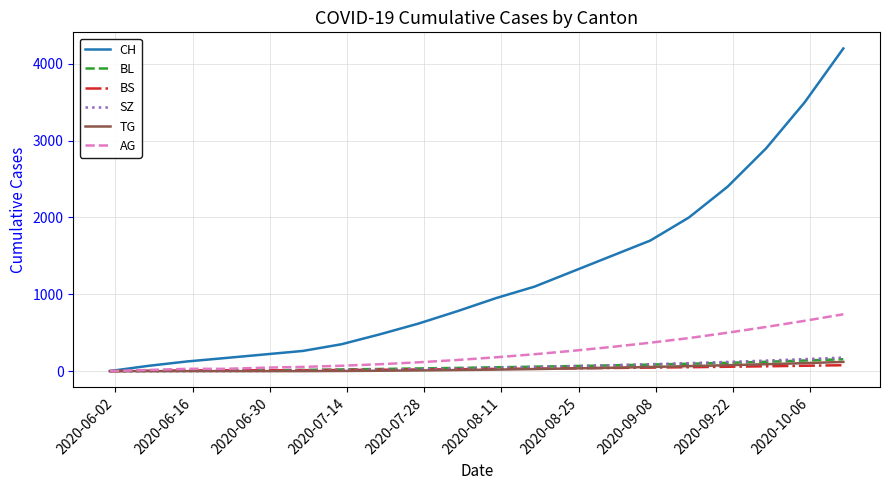

What is the greatest value displayed?

4200